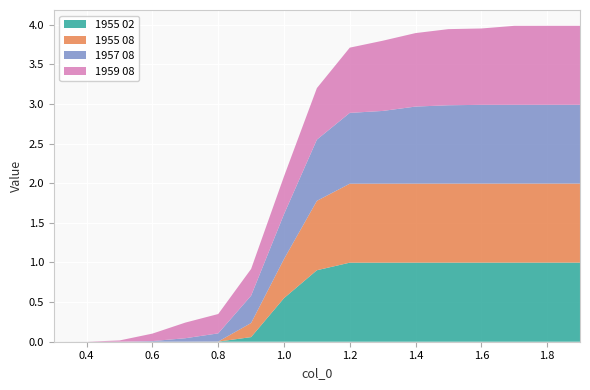

Reading left to right, what are all the values shown in this chart?

1955 02: 0.0	0.0	0.0	0.0	0.0	0.0	0.1	0.6	0.9	1.0	1.0	1.0	1.0	1.0	1.0	1.0	1.0
1955 08: 0.0	0.0	0.0	0.0	0.0	0.0	0.2	0.5	0.9	1.0	1.0	1.0	1.0	1.0	1.0	1.0	1.0
1957 08: 0.0	0.0	0.0	0.0	0.0	0.1	0.3	0.6	0.8	0.9	0.9	1.0	1.0	1.0	1.0	1.0	1.0
1959 08: 0.0	0.0	0.0	0.1	0.2	0.2	0.3	0.5	0.7	0.8	0.9	0.9	1.0	1.0	1.0	1.0	1.0